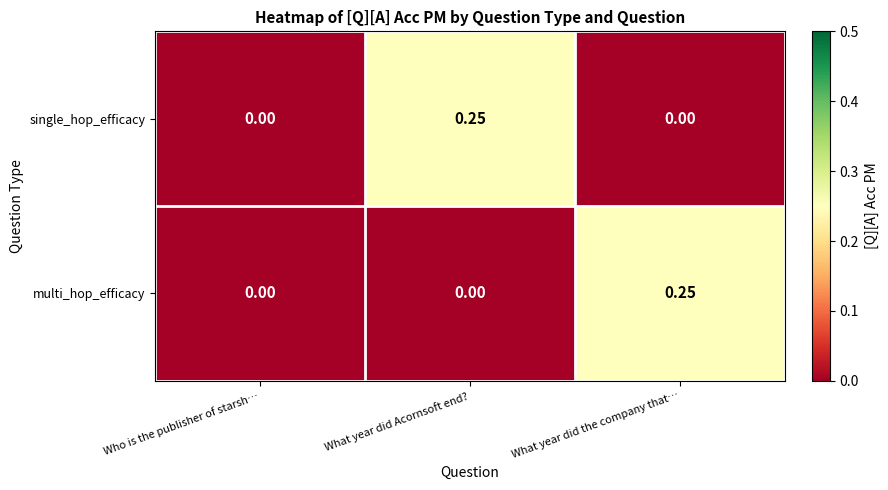

At What year did Acornsoft end?, list the series in order from largest to smallest.

single_hop_efficacy, multi_hop_efficacy